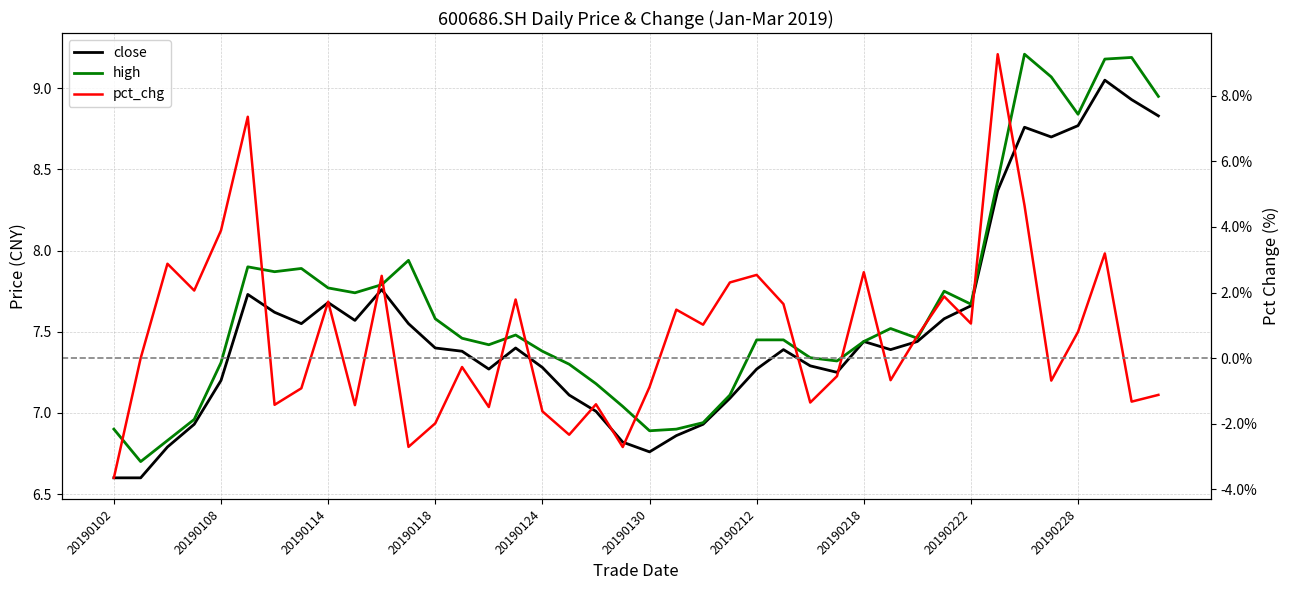

Is this an area chart (filled region under the line)?

No